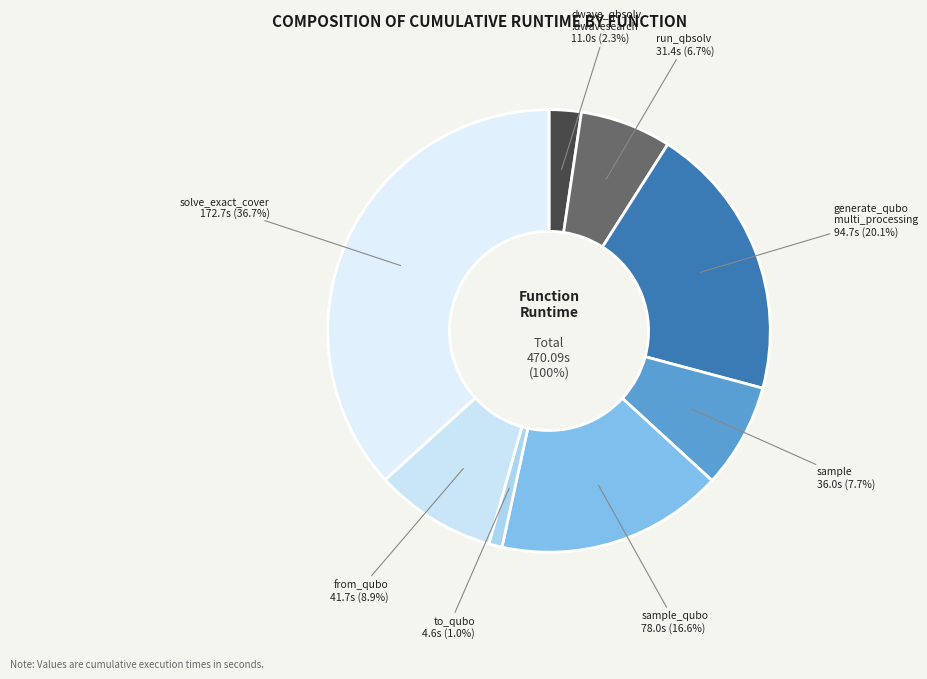

Does dwave_qbsolv.qbsolv_binding.run_qbsolv represent more than half of the total?

No